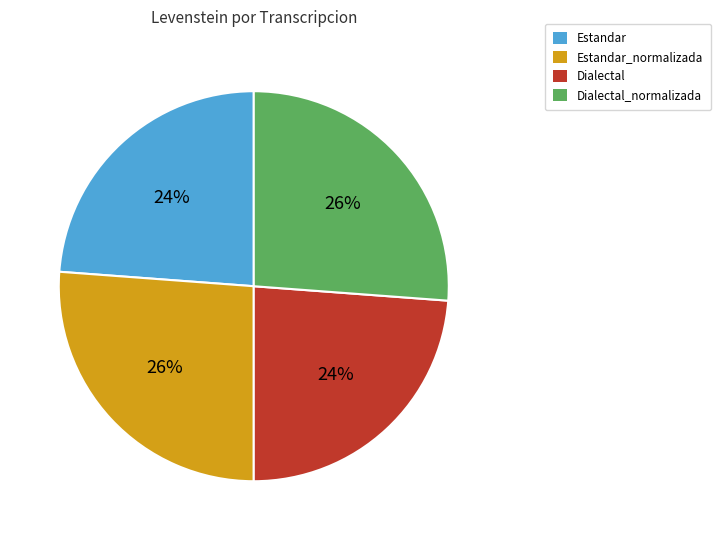

Is there a majority slice in this chart?

No